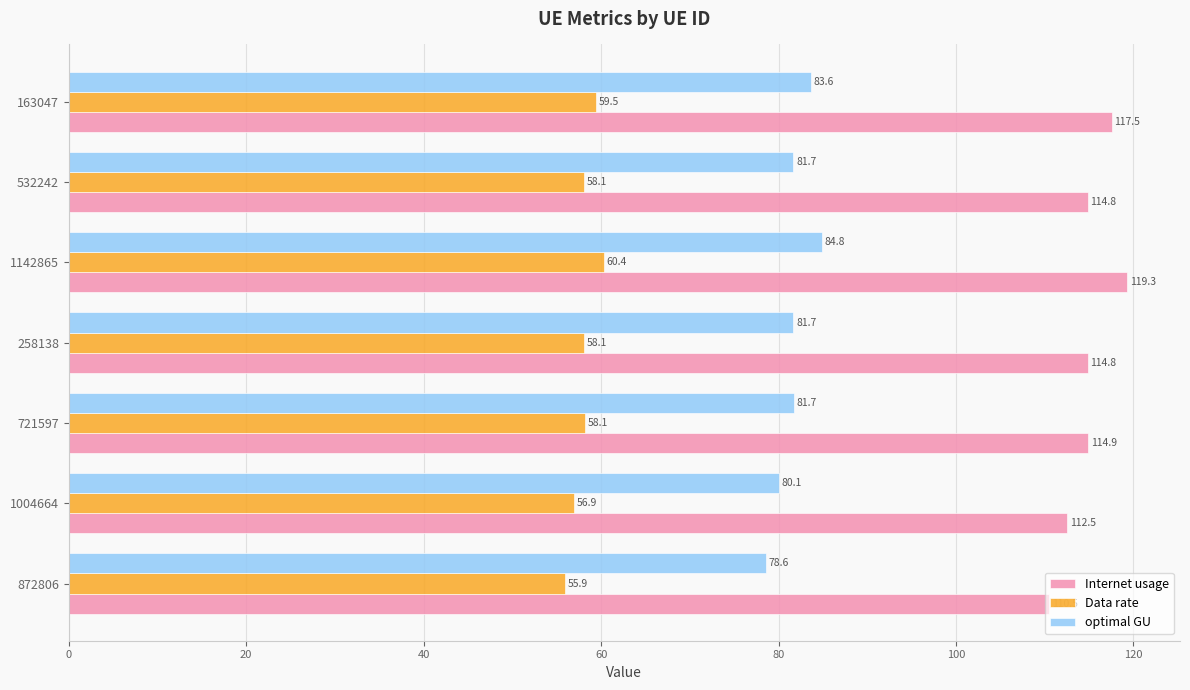

What is the approximate value of Internet usage at 1004664?

112.5